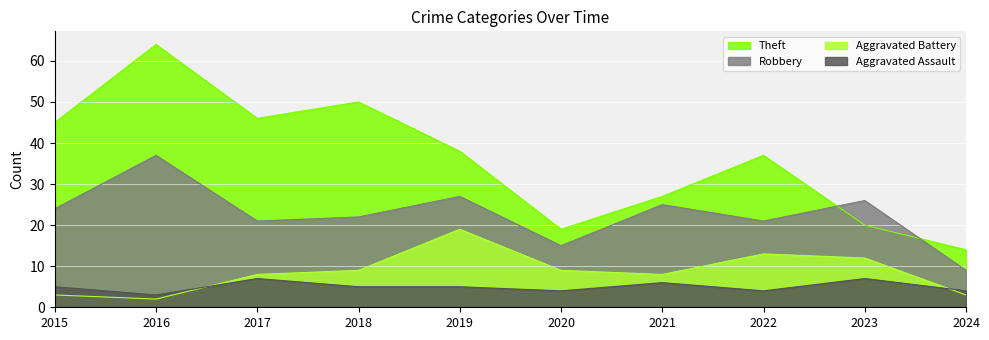

What is the difference between the second highest and second lowest values in the Theft series?

31